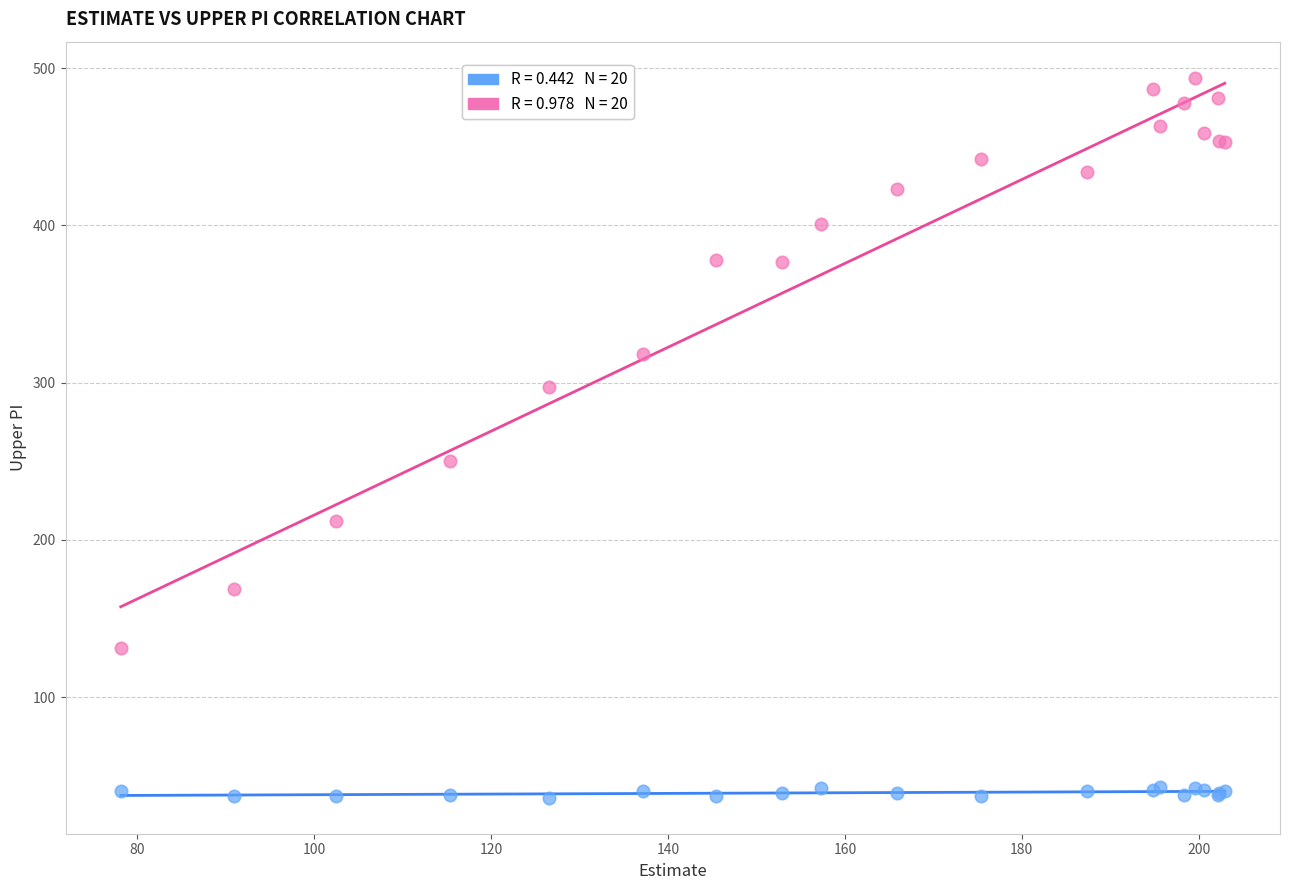

Across all series, what Y value is closest to 265?

250